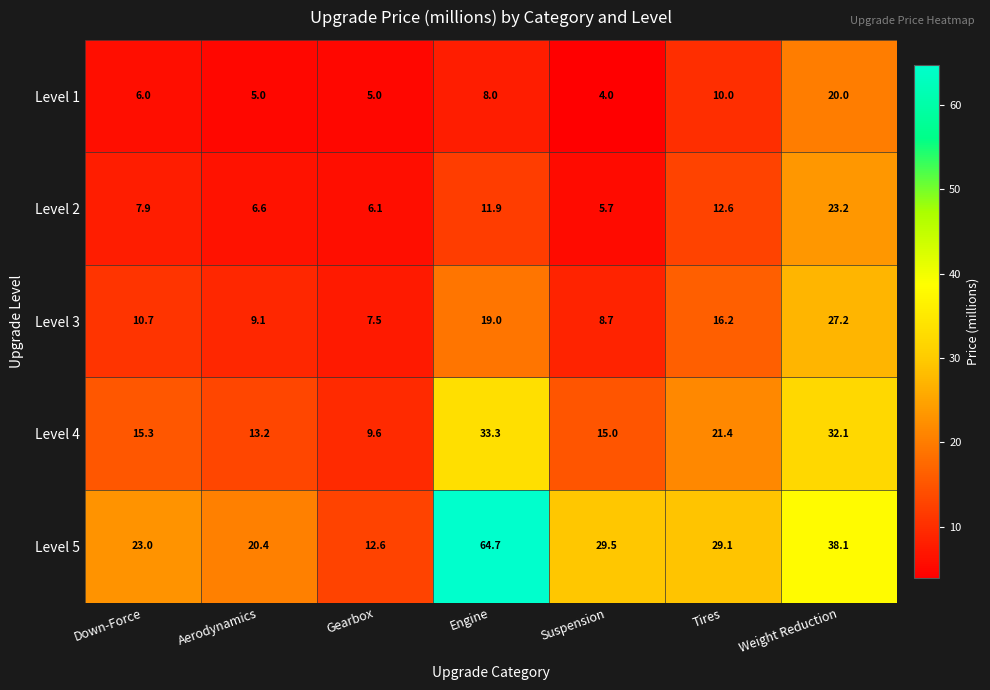

At which category is the sum across all series the highest?

Weight Reduction